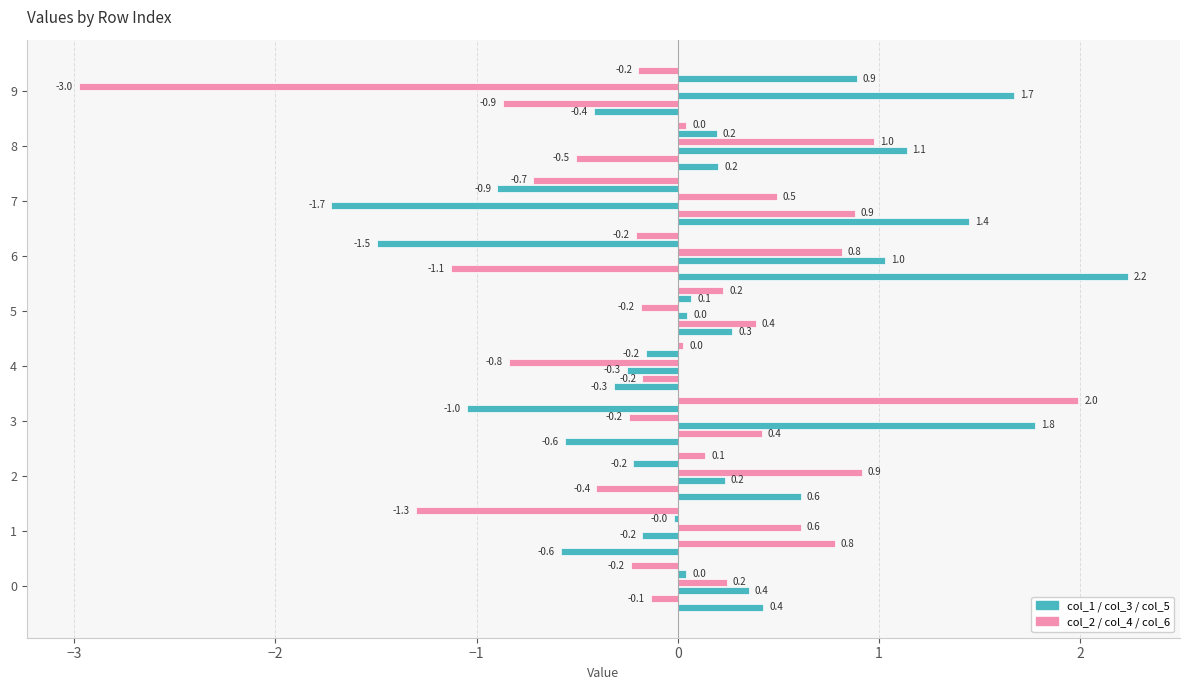

How many distinct data groups are displayed?

6